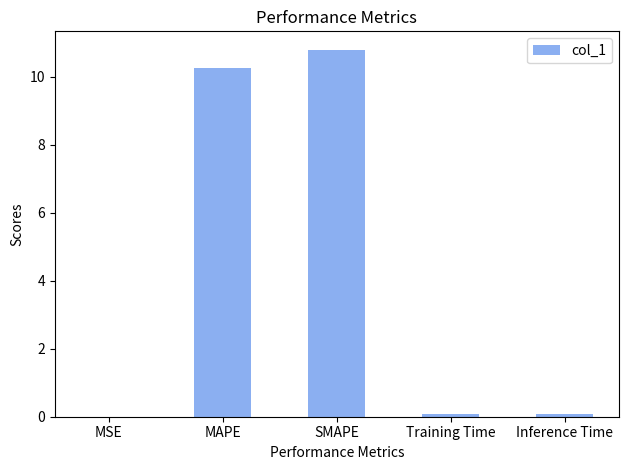

What is the maximum value shown in the chart?

10.8